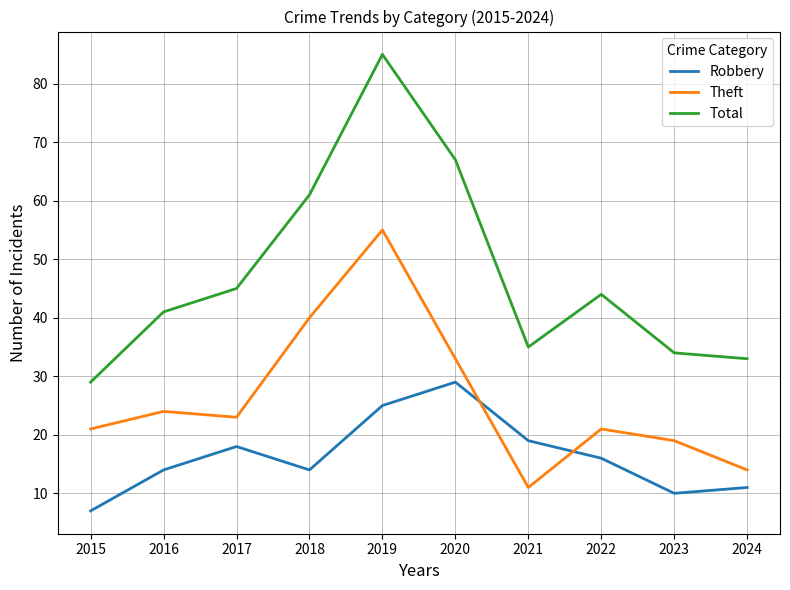

What is the difference between the maximum and second lowest values in the Theft series?

41